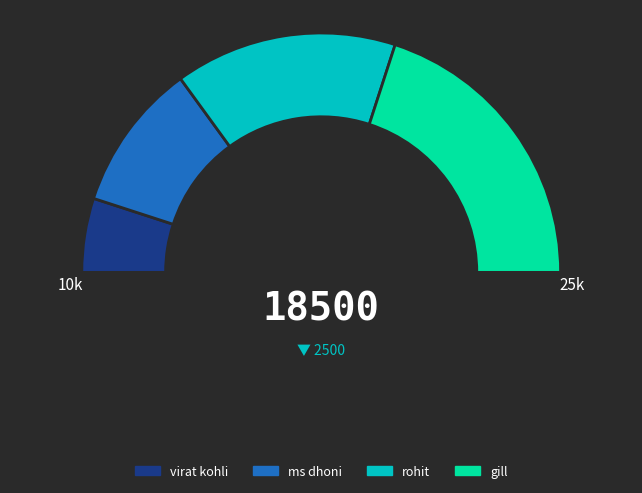

What is the largest slice in the pie chart?

gill